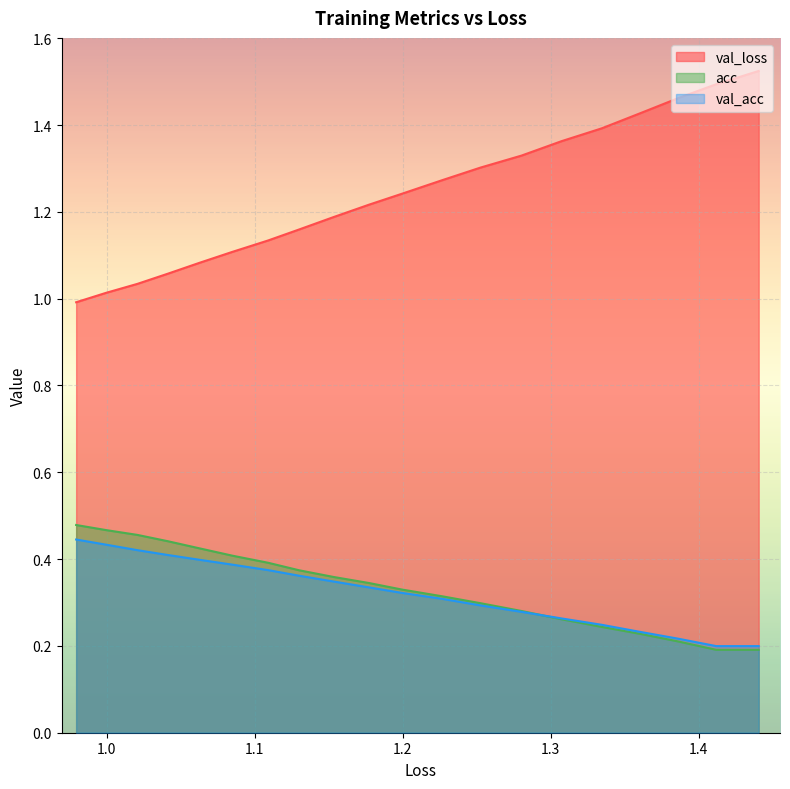

What is the average value of the val_loss series?

1.2